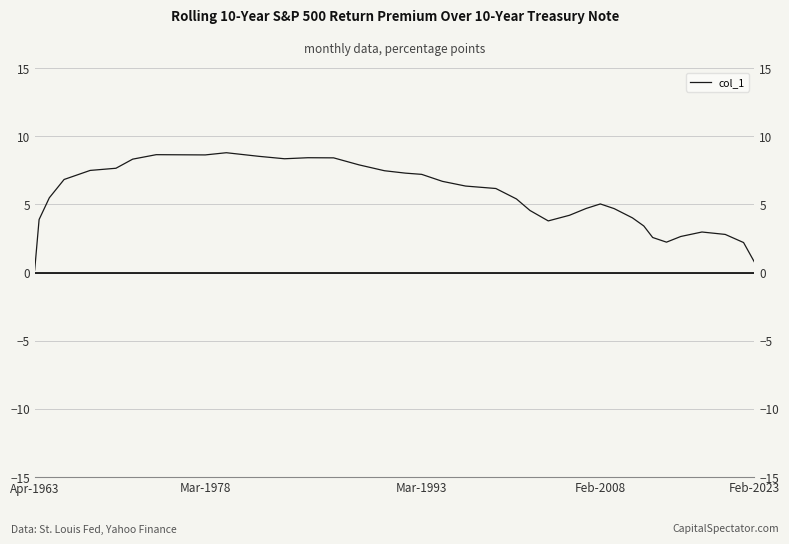

What is the maximum value shown in the chart?

8.8